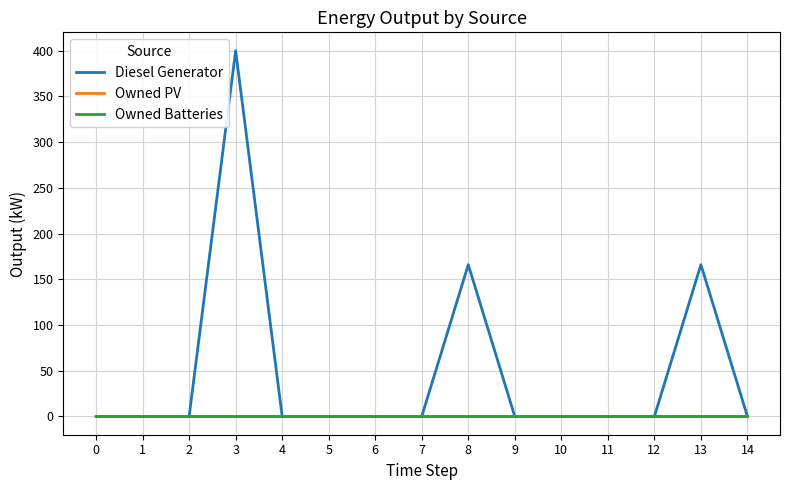

Is the value of Diesel Generator at 14 greater than the value of Owned PV at 8?

No